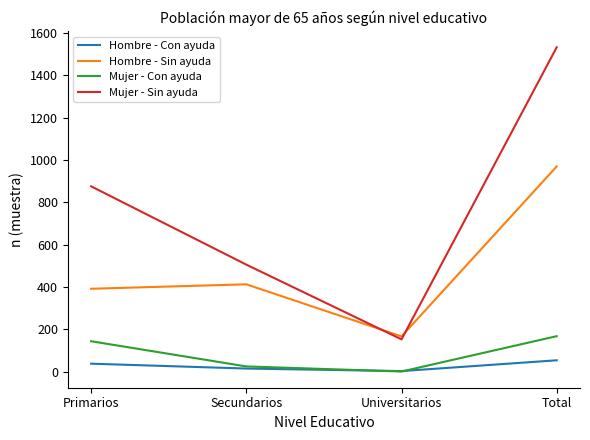

Reading left to right, extract all data points from this chart.

Hombre - Con ayuda: Primarios=37	Secundarios=14	Universitarios=2	Total=53
Hombre - Sin ayuda: Primarios=391	Secundarios=412	Universitarios=166	Total=969
Mujer - Con ayuda: Primarios=143	Secundarios=24	Universitarios=0	Total=167
Mujer - Sin ayuda: Primarios=875	Secundarios=505	Universitarios=152	Total=1532